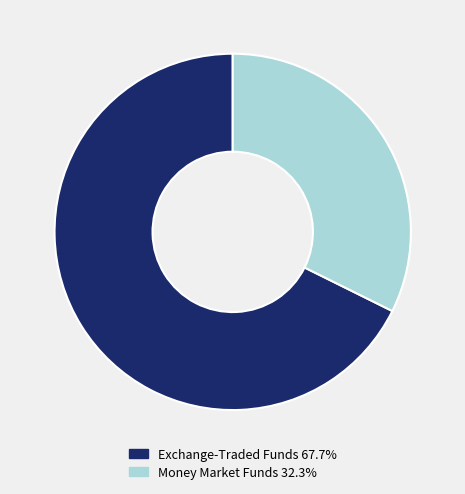

Is the sum of Money Market Funds 32.3% and Exchange-Traded Funds 67.7% greater than half?

Yes